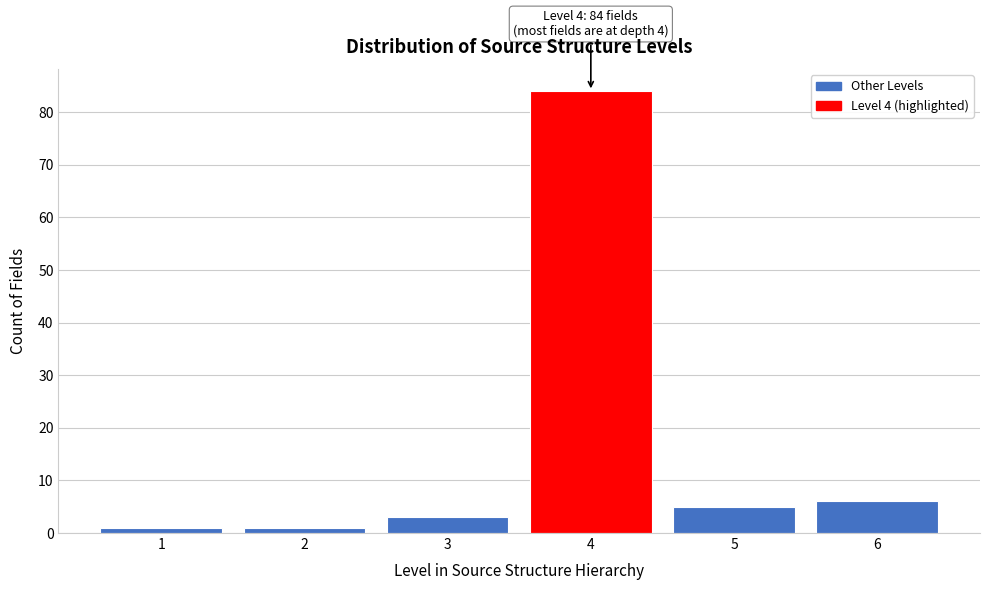

Reading left to right, extract all data points from this chart.

1=1	2=1	3=3	4=84	5=5	6=6